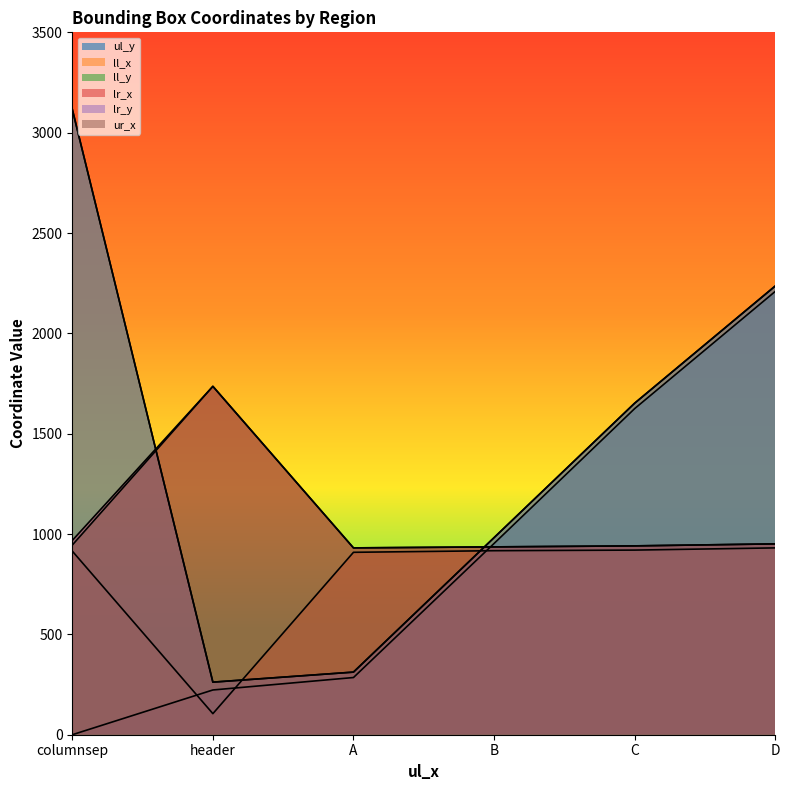

What is the difference between the maximum and minimum values in the ul_y series?

2209